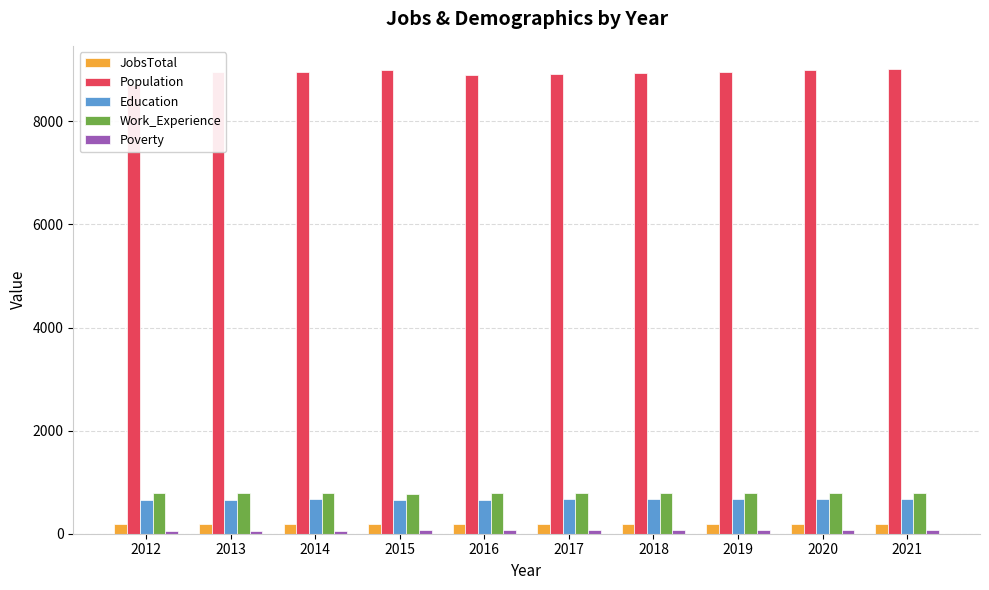

What are all the series names shown in the legend?

JobsTotal, Population, Education, Work_Experience, Poverty